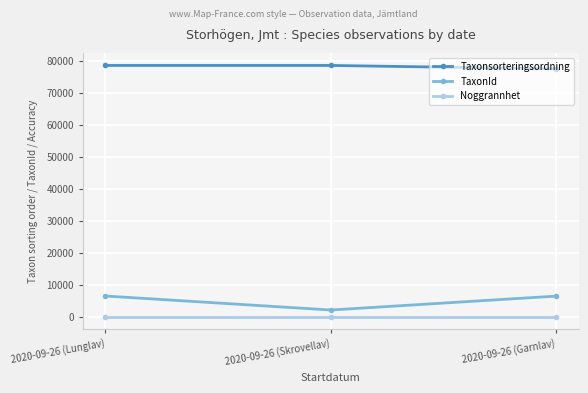

The value of Taxonsorteringsordning at 2020-09-26 (Lunglav) is 48460. True or false?

False